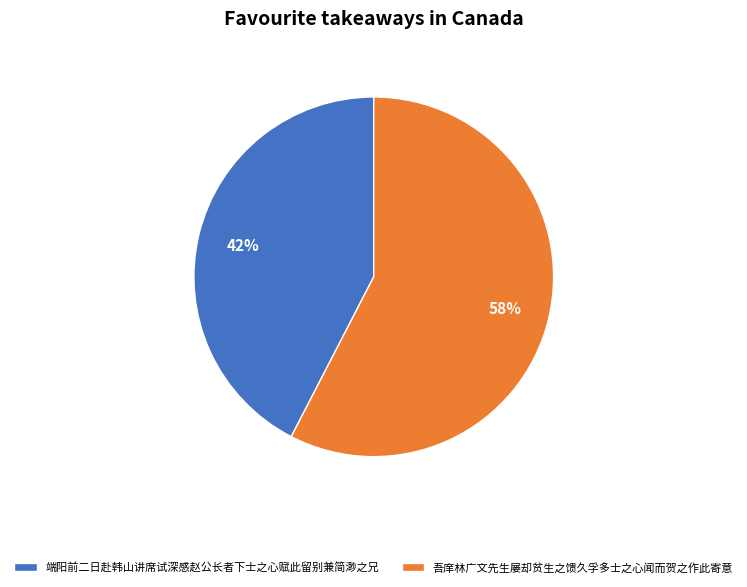

Which category has the biggest portion of the pie?

吾庠林广文先生屡却贫生之馈久孚多士之心闻而贺之作此寄意